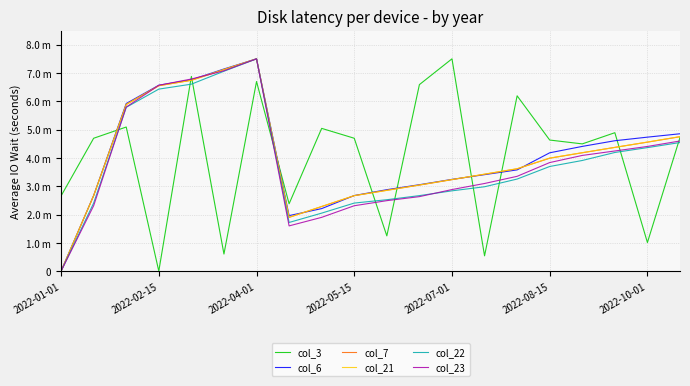

Where is col_21 nearest to the value 3?

11